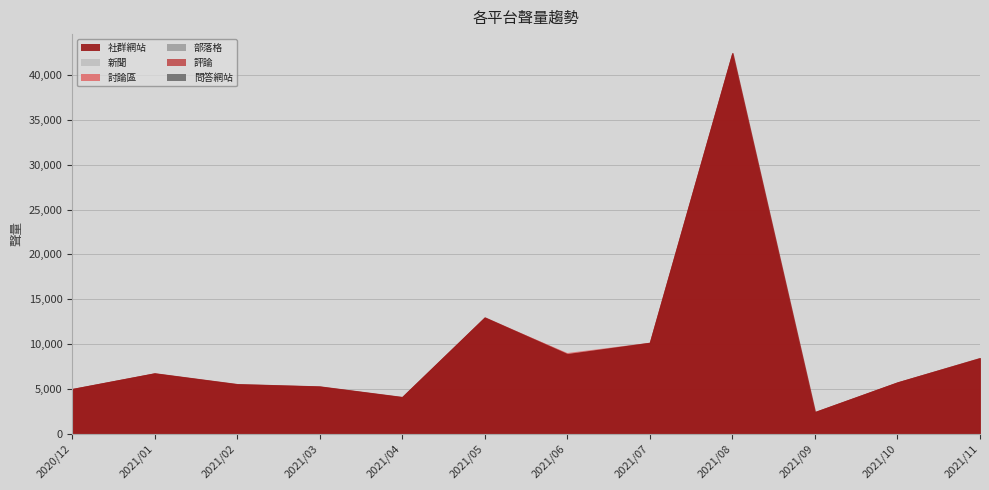

True or false: 社群網站 and 部落格 cross at least once.

False